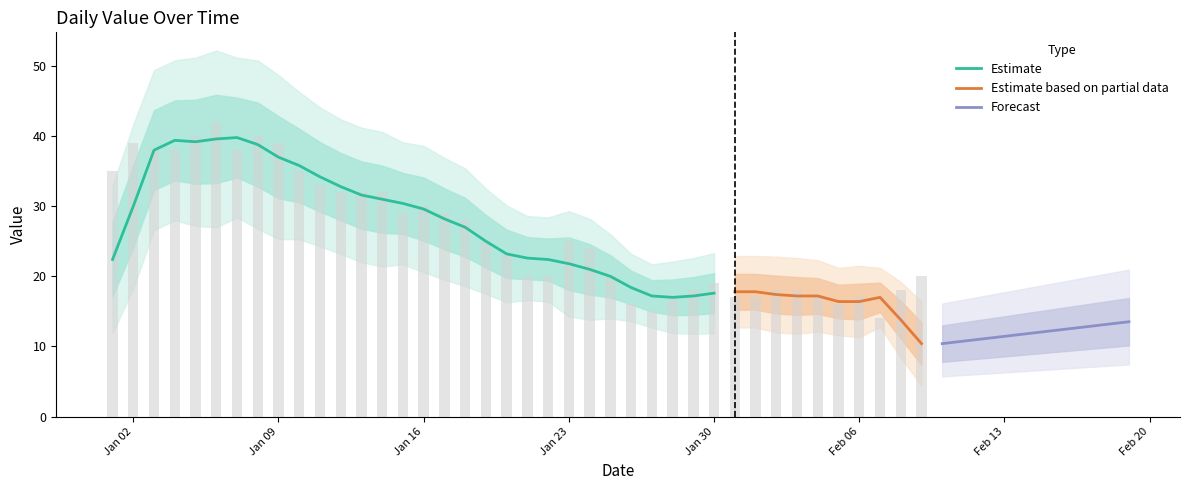

How many values are below 25?

20